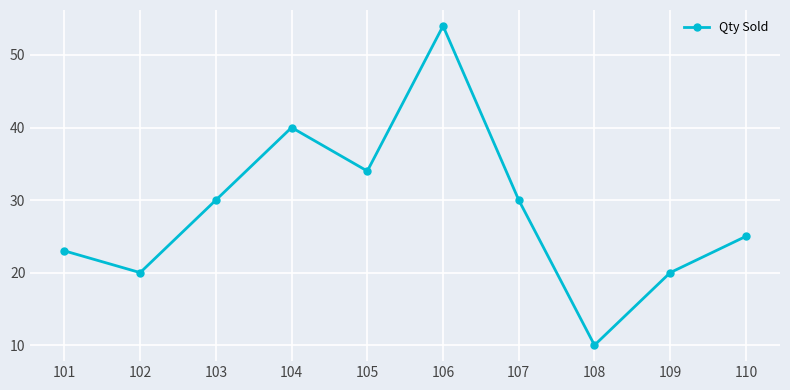

What is the ratio of the value at 110 to the value at 101?

1.1